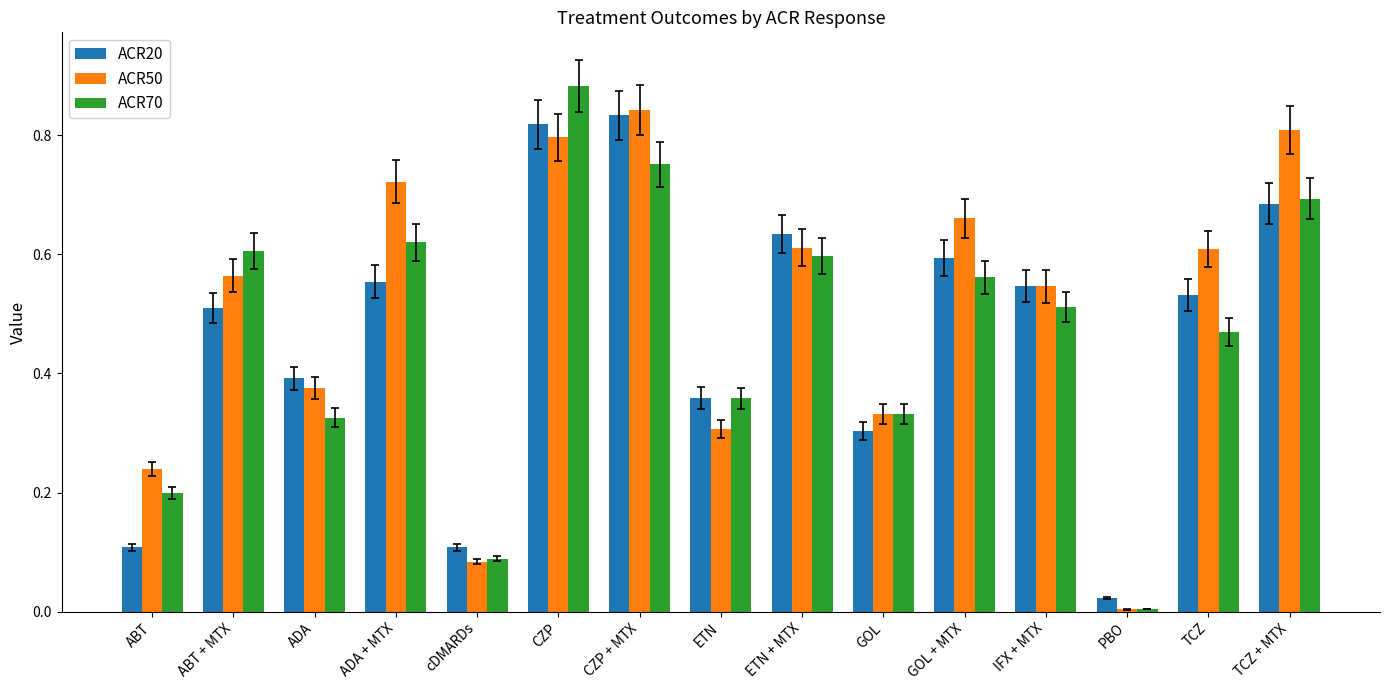

Which series changed the most between ABT and GOL?

ACR20